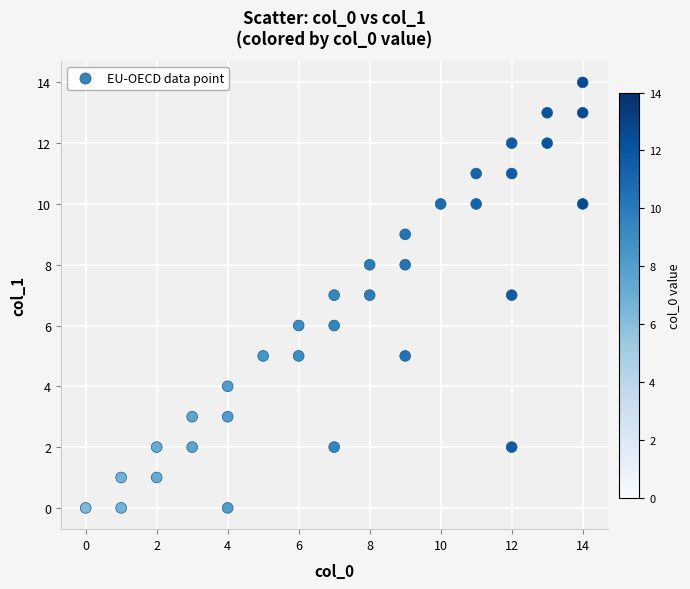

What is the range of X values (max minus min)?

14